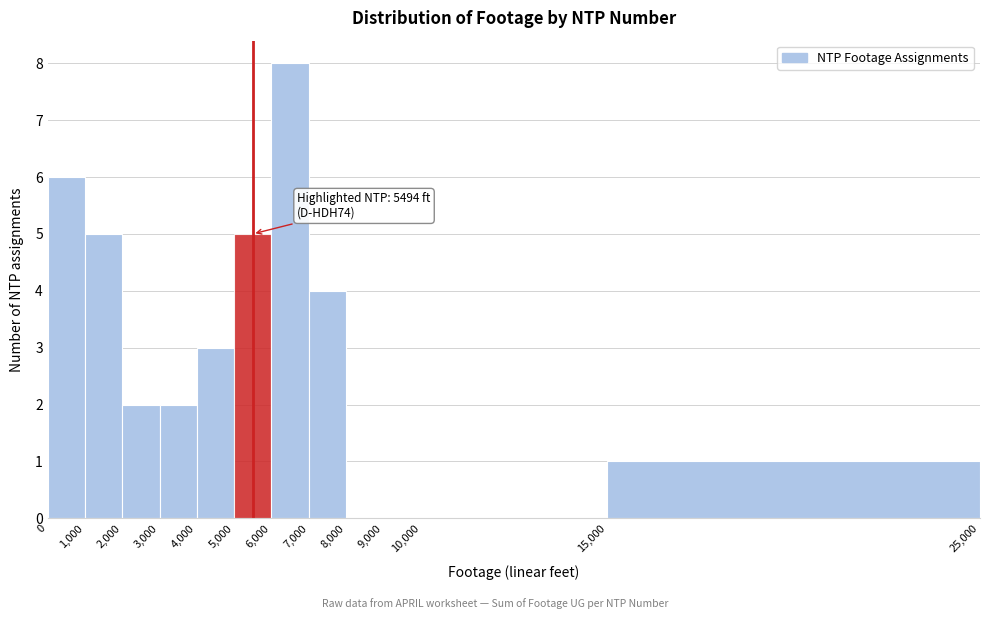

Which range on the x-axis has the tallest bar?

6,000 to 7,000